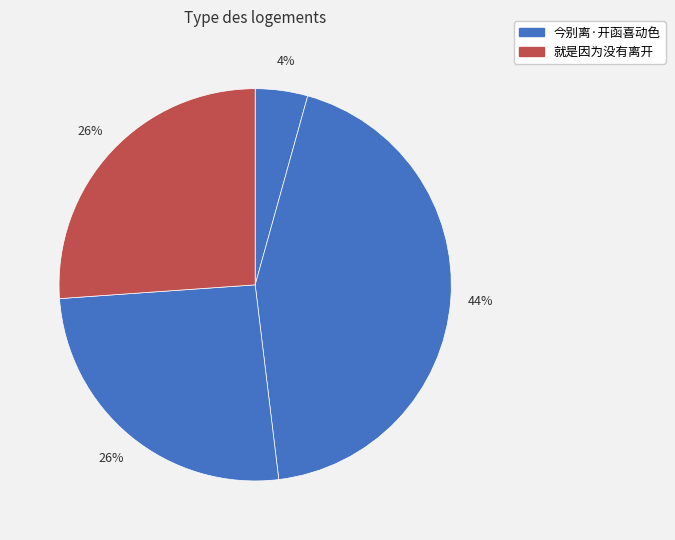

How many segments does this pie chart have?

4